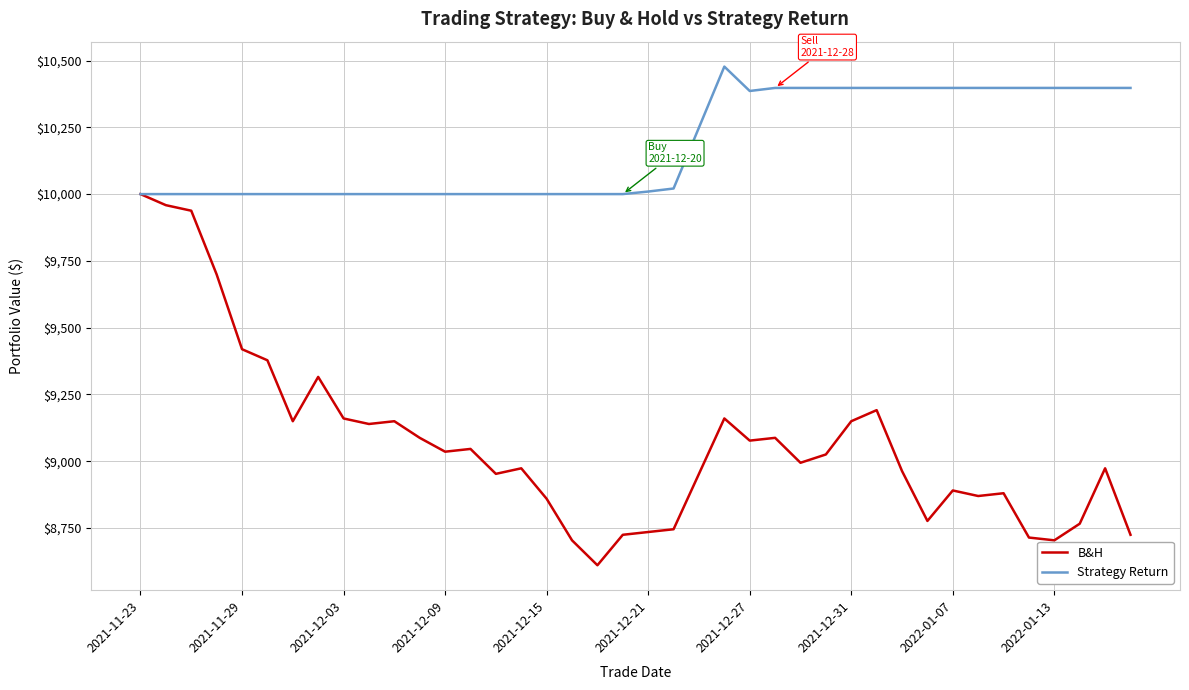

Rank the series by their average value, from lowest to highest.

B&H, Strategy Return